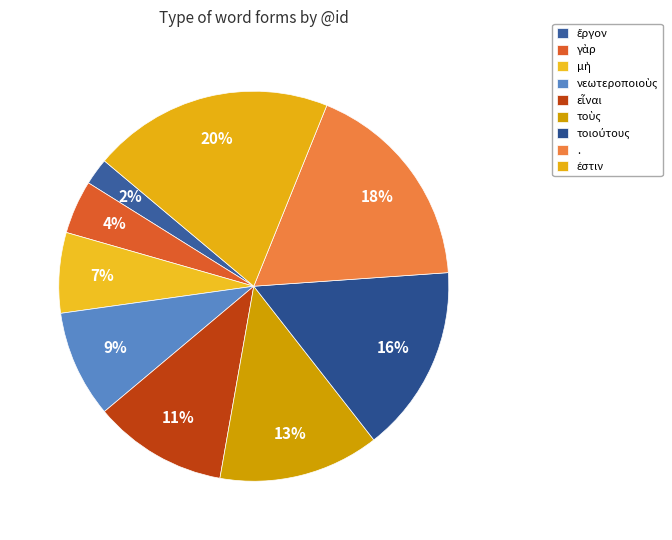

Combined, what portion of the pie is τοὺς and γὰρ?

17.8%